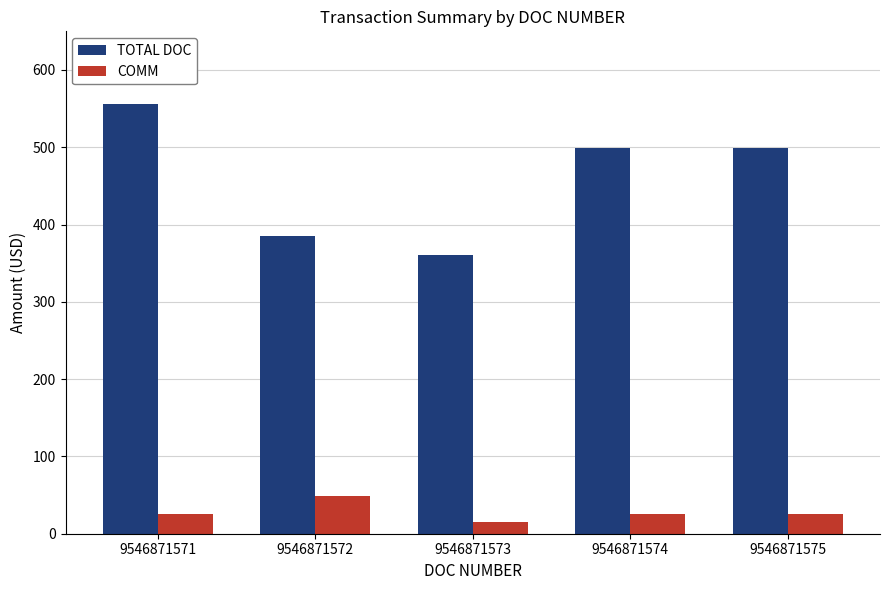

Which series has the widest spread of values?

TOTAL DOC